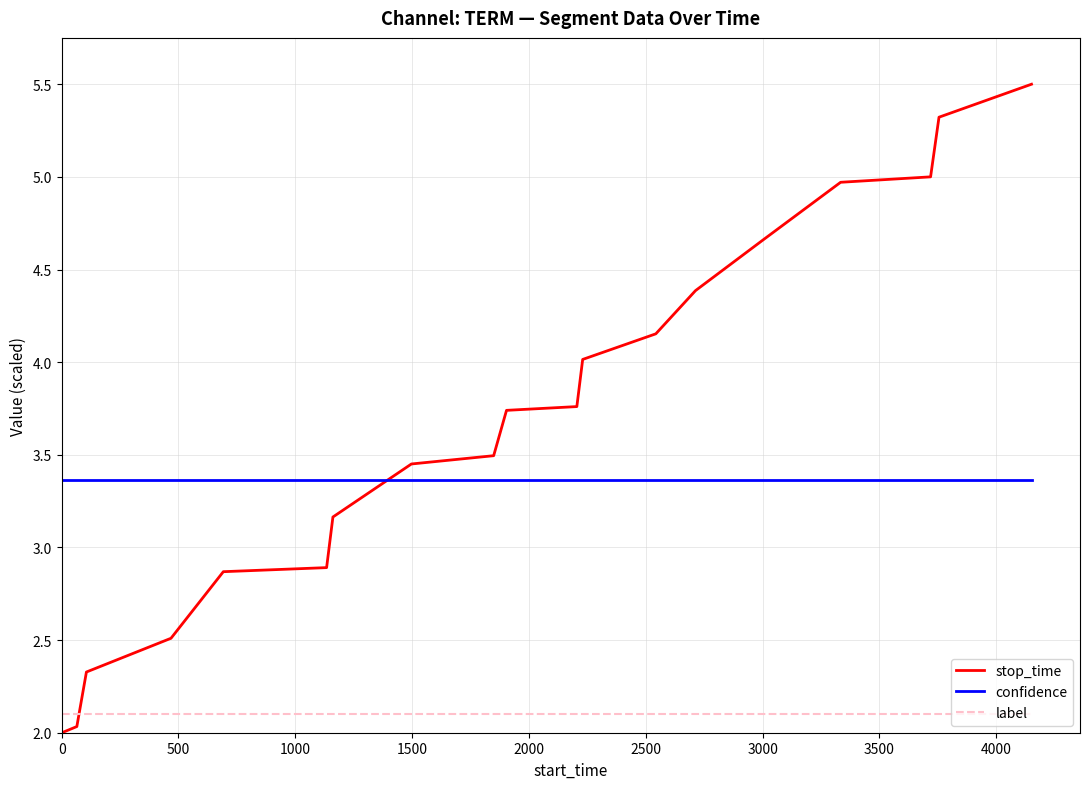

Rank the series by their maximum value, from lowest to highest.

label, confidence, stop_time